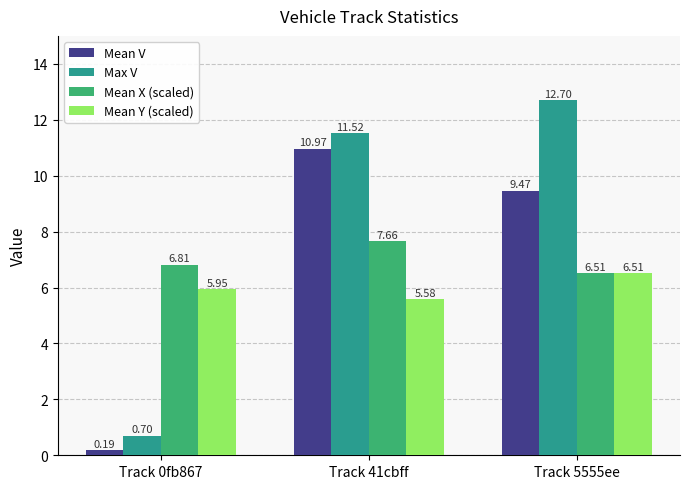

Which series changed the most between Track 41cbff and Track 5555ee?

Mean V